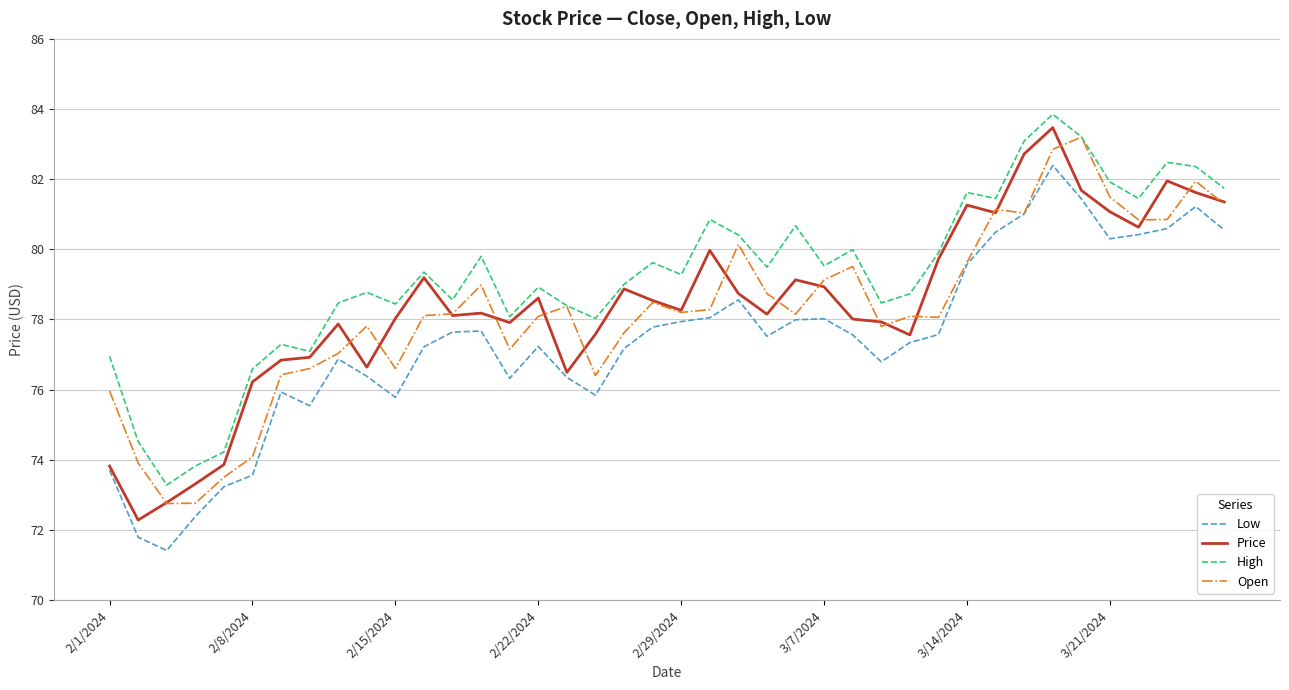

True or false: High and Low cross at least once.

False